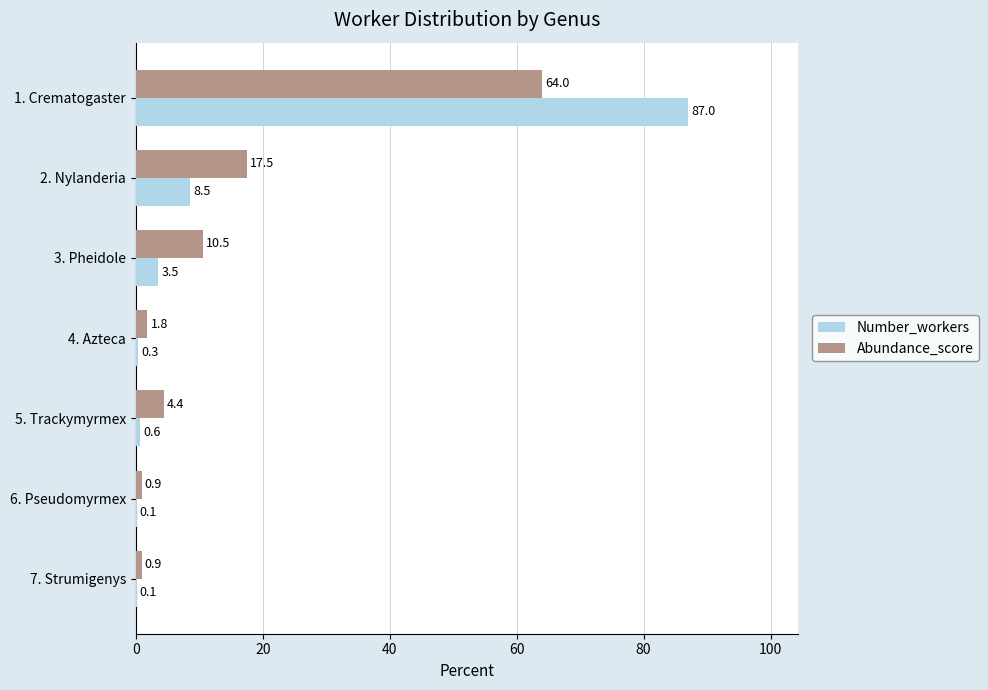

The Abundance_score series shows 4.4 at 5. Trackymyrmex. True or false?

True